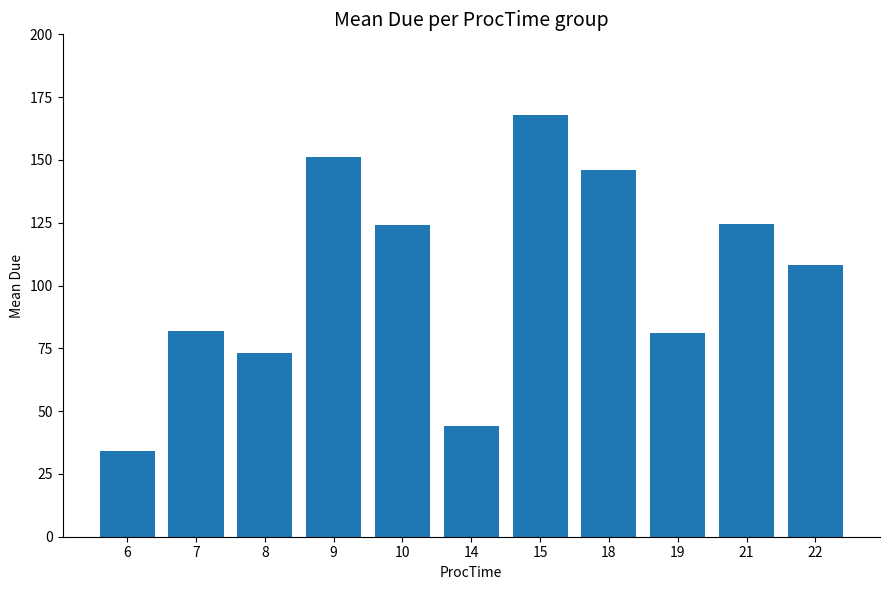

What is the difference between the values at 18 and 6?

112.0